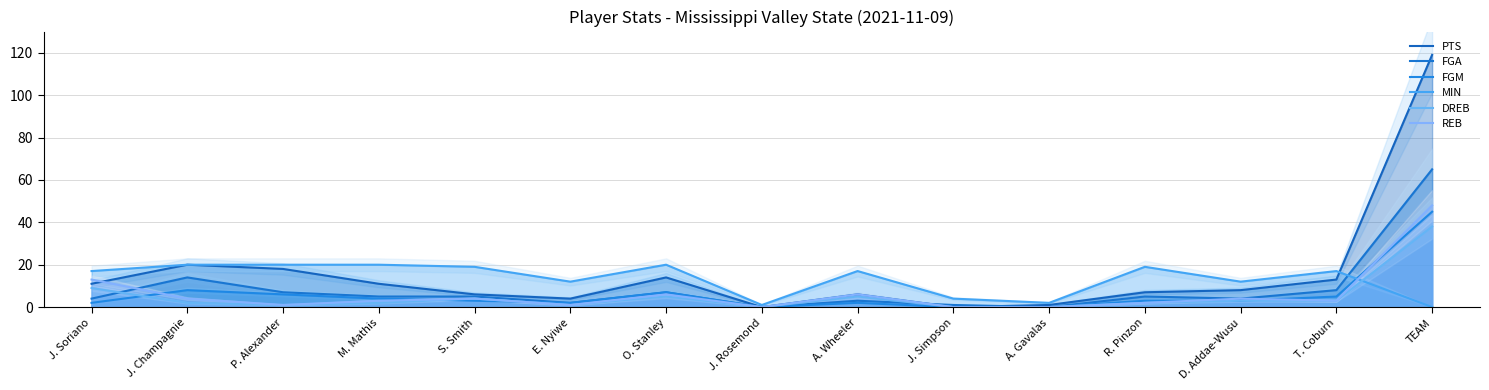

At which category is the sum across all series the highest?

TEAM